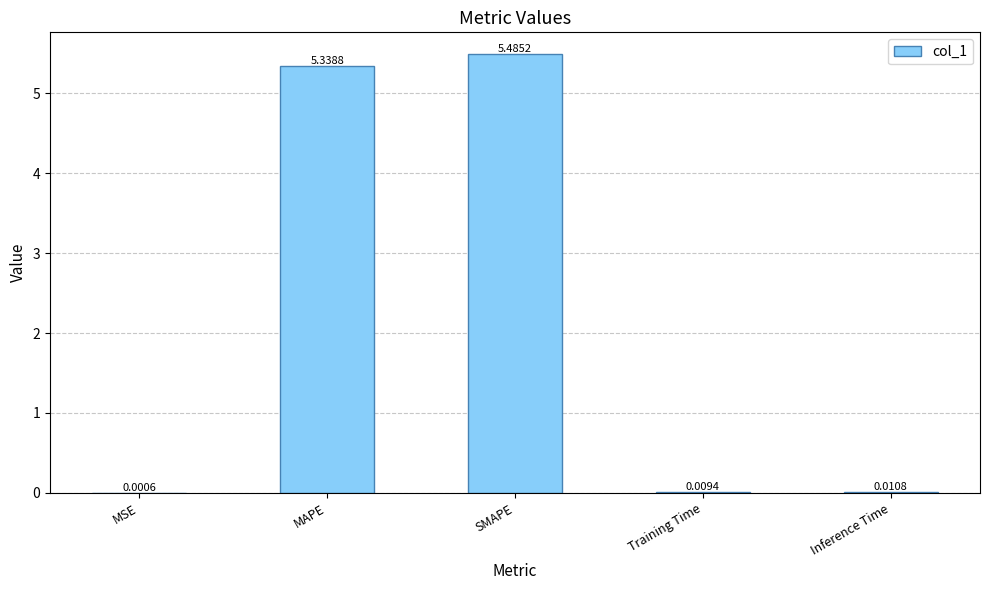

Which category has the highest value across all series?

SMAPE